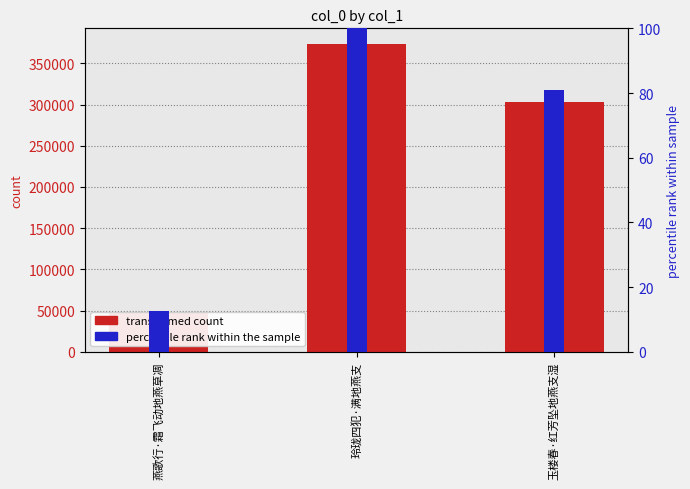

Reading left to right, extract all data points from this chart.

col_0: 燕歌行·霜飞动地燕草凋=47376.0	玲珑四犯·满地燕支=373738.0	玉楼春·红芳坠地燕支湿=302874.0
percentile rank: 燕歌行·霜飞动地燕草凋=12.7	玲珑四犯·满地燕支=100.0	玉楼春·红芳坠地燕支湿=81.0